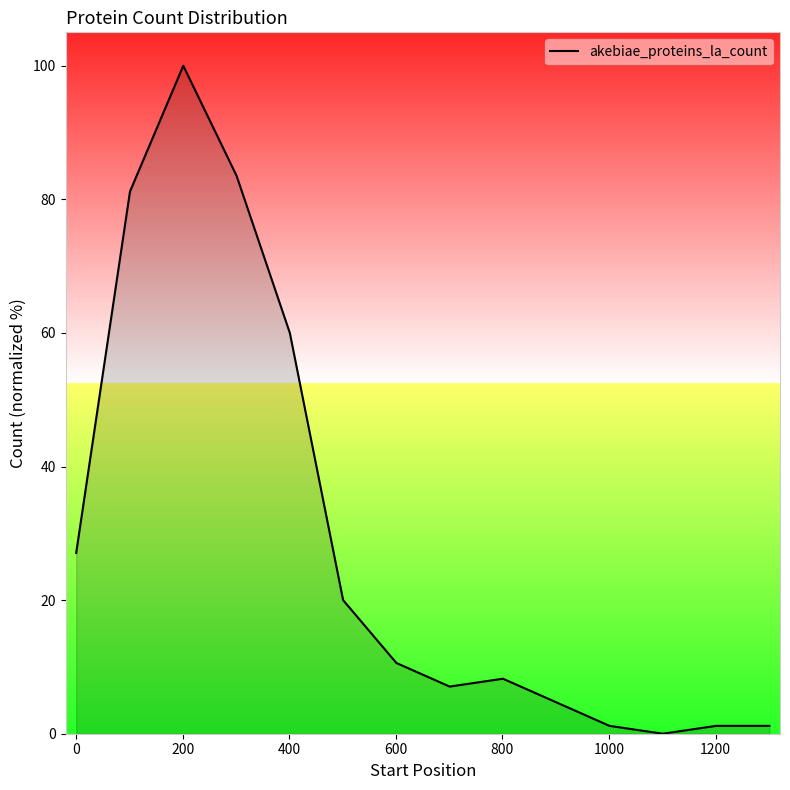

What is the greatest value displayed?

100.0